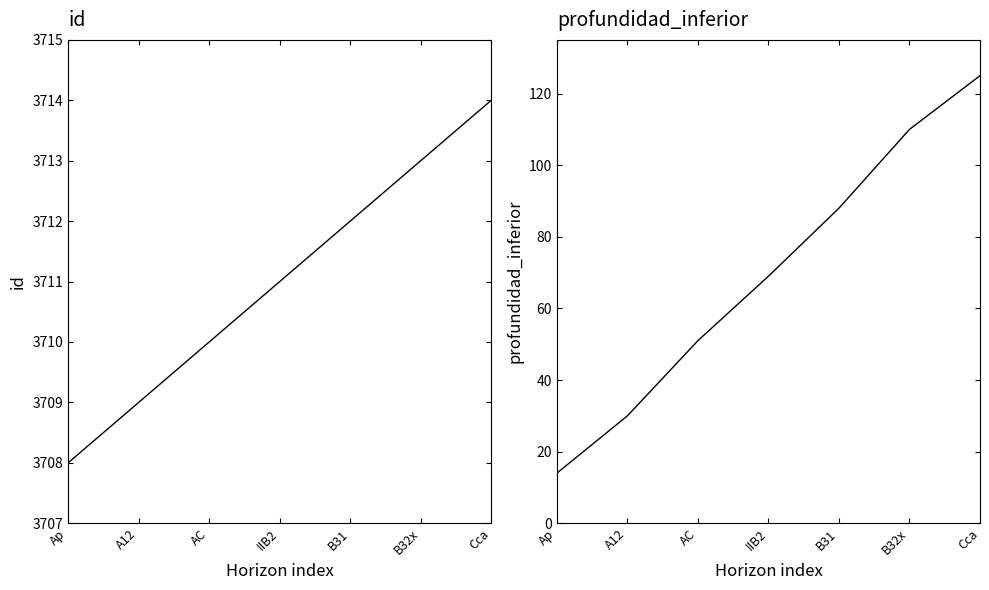

At which label does id reach its peak?

Cca